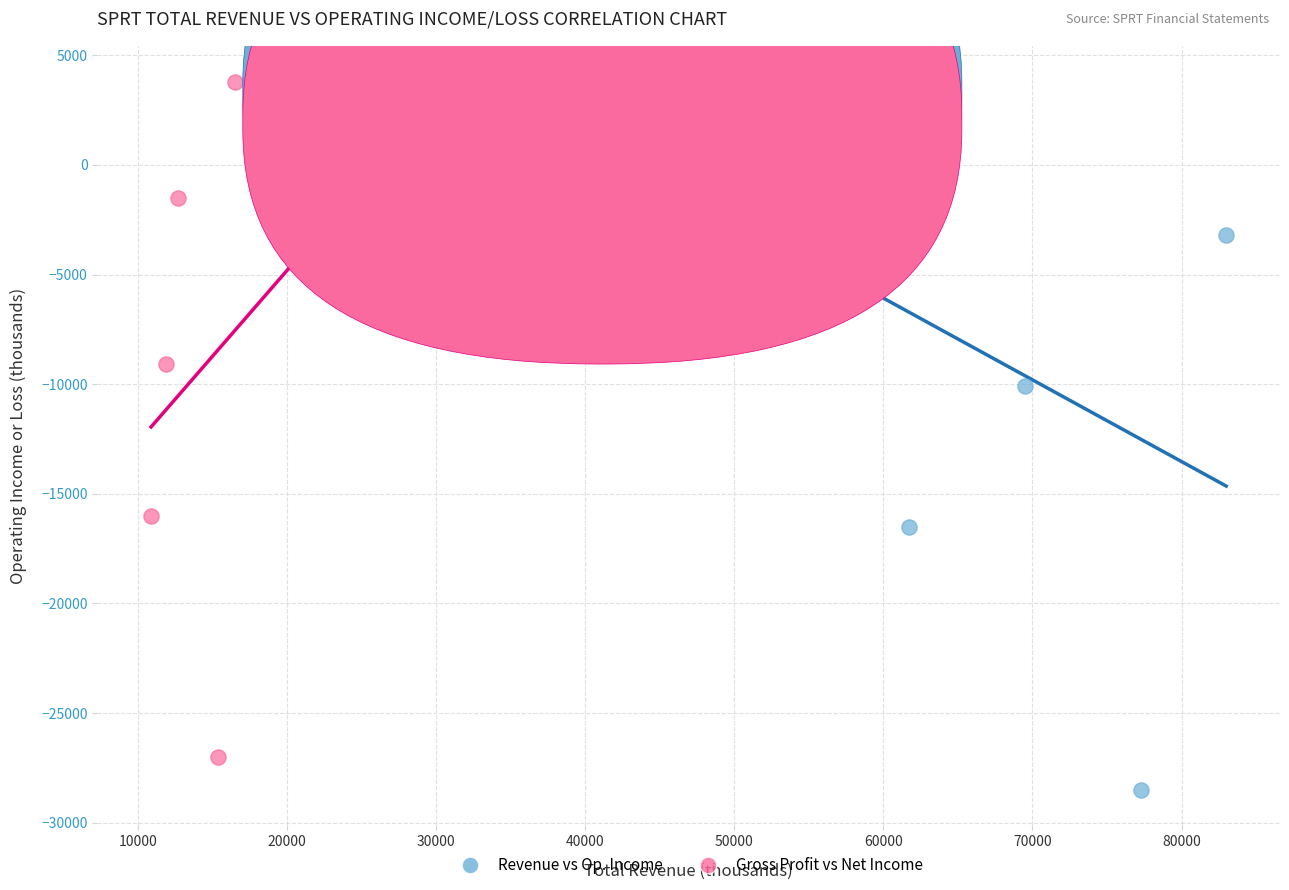

Which series has the largest Y range (max minus min)?

Revenue vs Op. Income